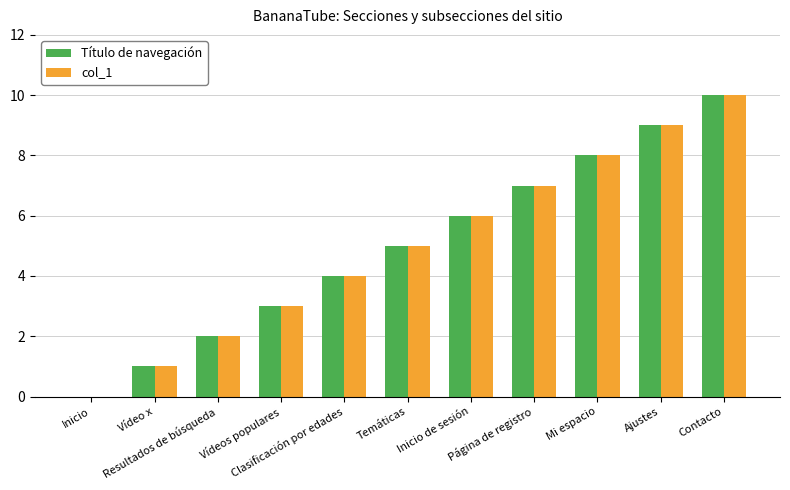

At which label is col_1 closest to 5?

Temáticas